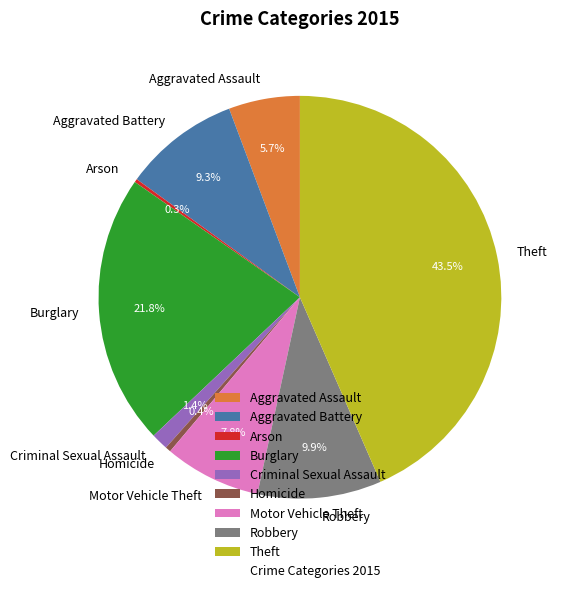

Combined, what portion of the pie is Aggravated Assault and Motor Vehicle Theft?

13.5%